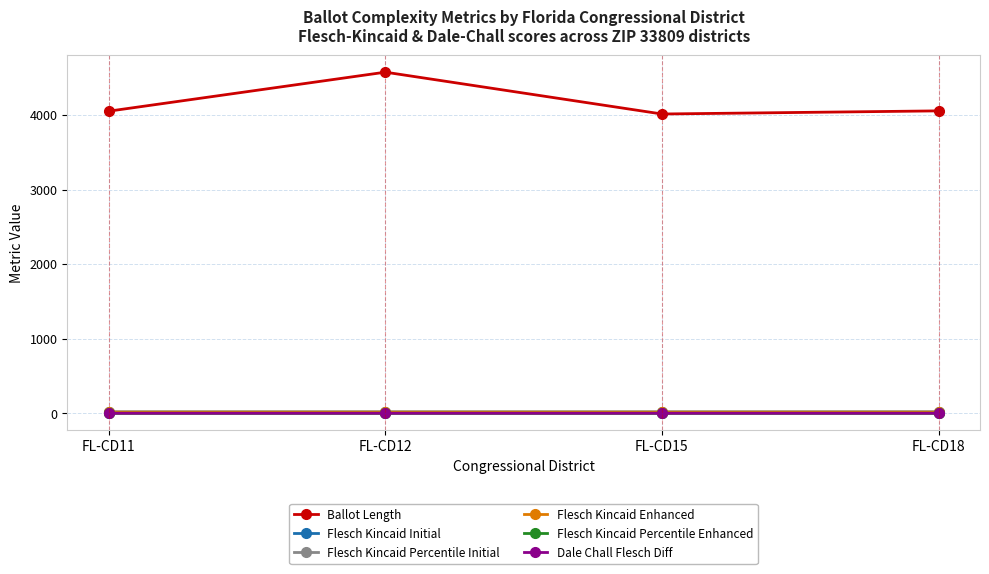

Between FL-CD12 and FL-CD18, which series saw the biggest shift?

Ballot Length